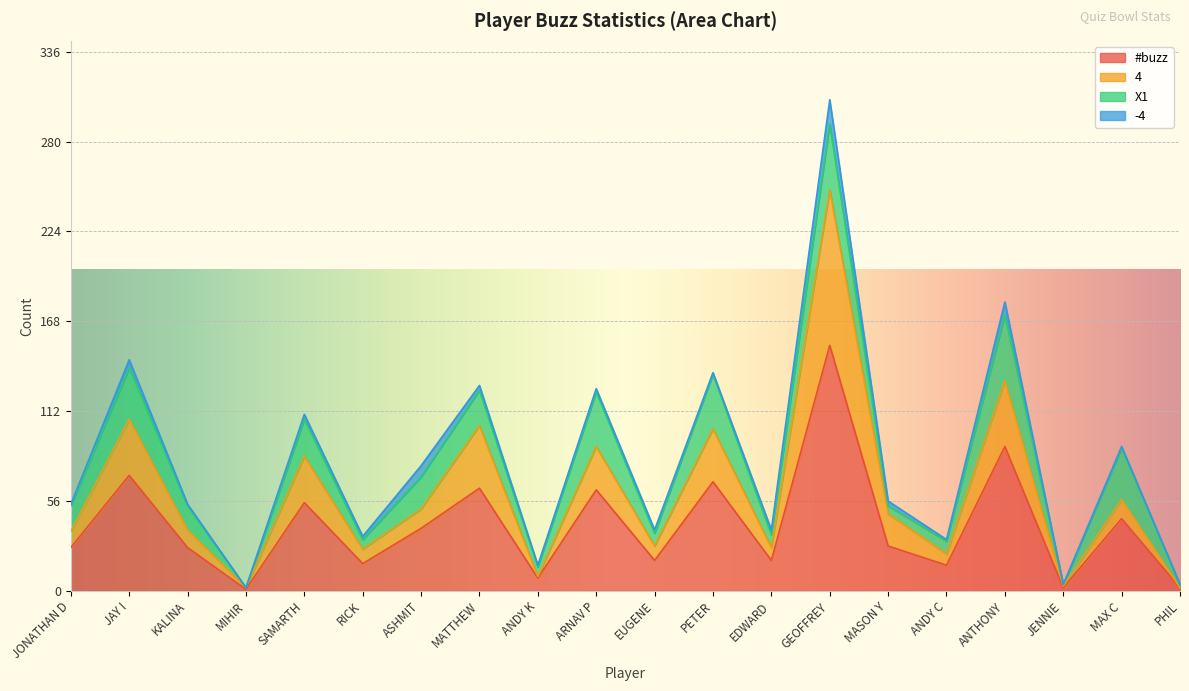

Which category has the highest value in the #buzz series?

GEOFFREY